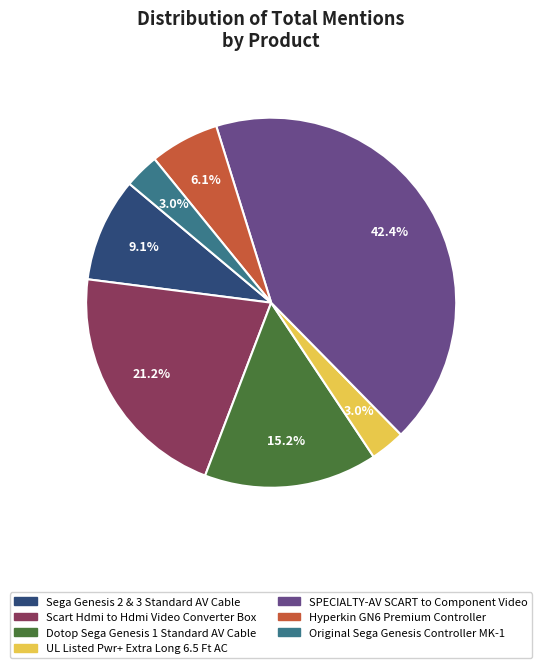

Does Original Sega Genesis Controller MK-1 account for over 50% of the chart?

No